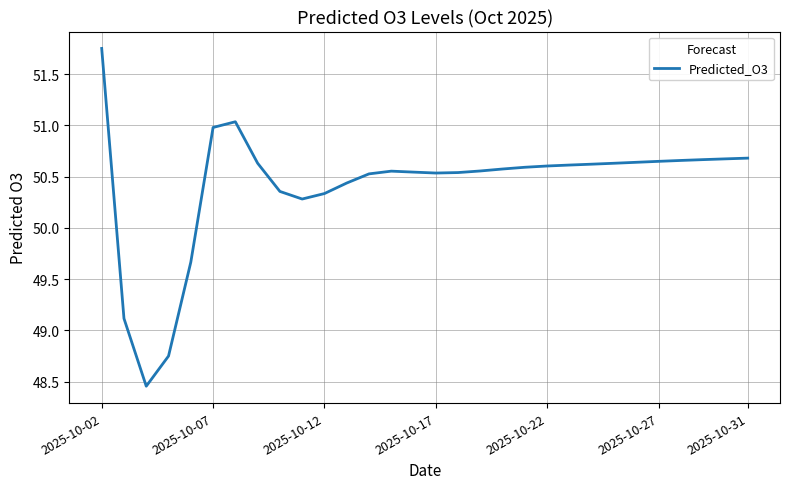

Does the chart display data point markers on the line(s)?

No